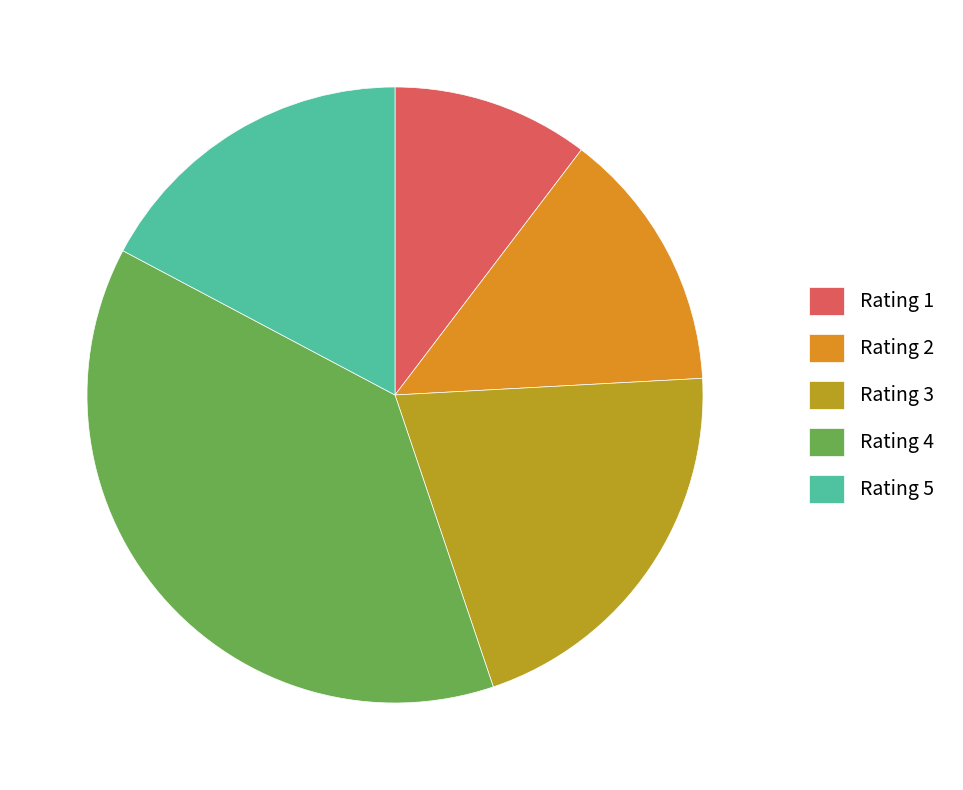

Between Rating 4 and Rating 1, which is larger?

Rating 4